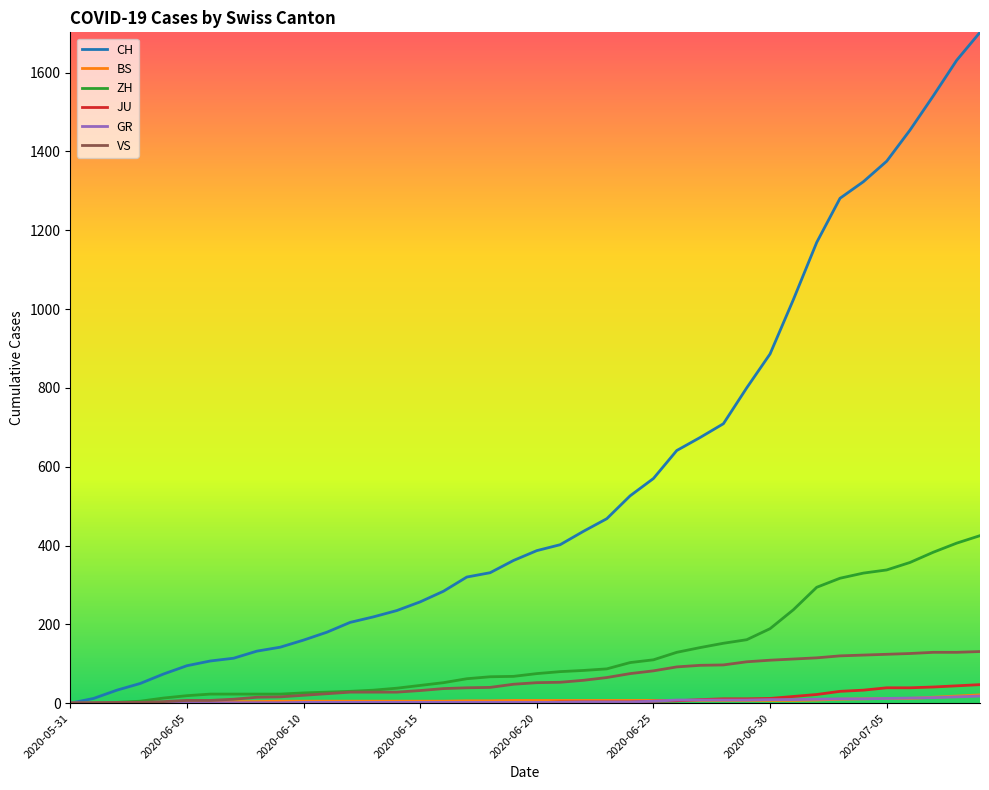

Is this an area chart (filled region under the line)?

No